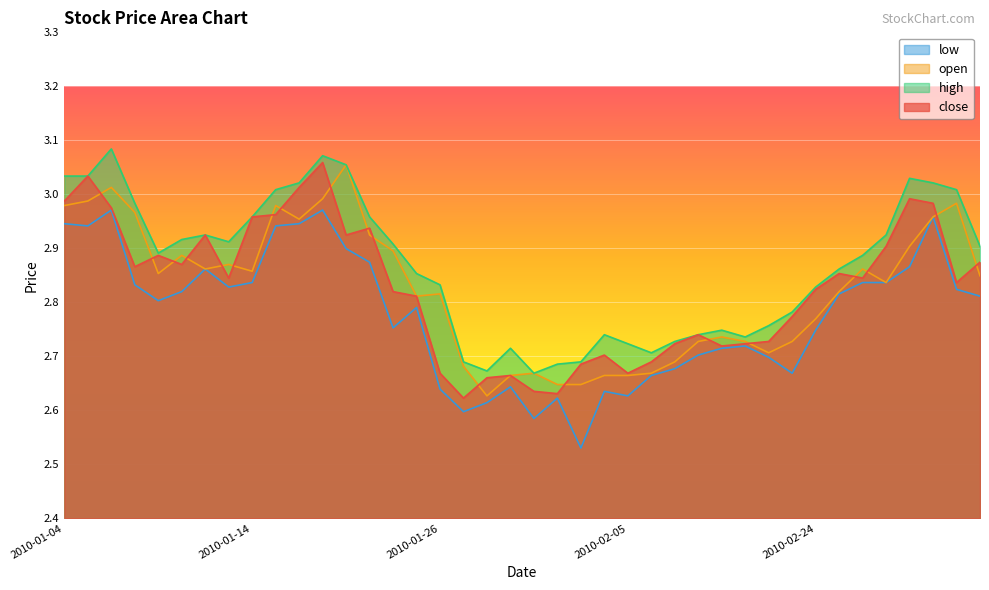

Reading left to right, what are all the values shown in this chart?

close: 2010-01-04=3.0	2010-01-05=3.0	2010-01-06=3.0	2010-01-07=2.9	2010-01-08=2.9	2010-01-11=2.9	2010-01-12=2.9	2010-01-13=2.8	2010-01-14=3.0	2010-01-15=3.0	2010-01-18=3.0	2010-01-19=3.1	2010-01-20=2.9	2010-01-21=2.9	2010-01-22=2.8	2010-01-25=2.8	2010-01-26=2.7	2010-01-27=2.6	2010-01-28=2.7	2010-01-29=2.7	2010-02-01=2.6	2010-02-02=2.6	2010-02-03=2.7	2010-02-04=2.7	2010-02-05=2.7	2010-02-08=2.7	2010-02-09=2.7	2010-02-10=2.7	2010-02-11=2.7	2010-02-12=2.7	2010-02-22=2.7	2010-02-23=2.8	2010-02-24=2.8	2010-02-25=2.9	2010-02-26=2.8	2010-03-01=2.9	2010-03-02=3.0	2010-03-03=3.0	2010-03-04=2.8	2010-03-05=2.9
open: 2010-01-04=3.0	2010-01-05=3.0	2010-01-06=3.0	2010-01-07=3.0	2010-01-08=2.9	2010-01-11=2.9	2010-01-12=2.9	2010-01-13=2.9	2010-01-14=2.9	2010-01-15=3.0	2010-01-18=3.0	2010-01-19=3.0	2010-01-20=3.1	2010-01-21=2.9	2010-01-22=2.9	2010-01-25=2.8	2010-01-26=2.8	2010-01-27=2.7	2010-01-28=2.6	2010-01-29=2.7	2010-02-01=2.7	2010-02-02=2.6	2010-02-03=2.6	2010-02-04=2.7	2010-02-05=2.7	2010-02-08=2.7	2010-02-09=2.7	2010-02-10=2.7	2010-02-11=2.7	2010-02-12=2.7	2010-02-22=2.7	2010-02-23=2.7	2010-02-24=2.8	2010-02-25=2.8	2010-02-26=2.9	2010-03-01=2.8	2010-03-02=2.9	2010-03-03=3.0	2010-03-04=3.0	2010-03-05=2.8
high: 2010-01-04=3.0	2010-01-05=3.0	2010-01-06=3.1	2010-01-07=3.0	2010-01-08=2.9	2010-01-11=2.9	2010-01-12=2.9	2010-01-13=2.9	2010-01-14=3.0	2010-01-15=3.0	2010-01-18=3.0	2010-01-19=3.1	2010-01-20=3.1	2010-01-21=3.0	2010-01-22=2.9	2010-01-25=2.9	2010-01-26=2.8	2010-01-27=2.7	2010-01-28=2.7	2010-01-29=2.7	2010-02-01=2.7	2010-02-02=2.7	2010-02-03=2.7	2010-02-04=2.7	2010-02-05=2.7	2010-02-08=2.7	2010-02-09=2.7	2010-02-10=2.7	2010-02-11=2.7	2010-02-12=2.7	2010-02-22=2.8	2010-02-23=2.8	2010-02-24=2.8	2010-02-25=2.9	2010-02-26=2.9	2010-03-01=2.9	2010-03-02=3.0	2010-03-03=3.0	2010-03-04=3.0	2010-03-05=2.9
low: 2010-01-04=2.9	2010-01-05=2.9	2010-01-06=3.0	2010-01-07=2.8	2010-01-08=2.8	2010-01-11=2.8	2010-01-12=2.9	2010-01-13=2.8	2010-01-14=2.8	2010-01-15=2.9	2010-01-18=2.9	2010-01-19=3.0	2010-01-20=2.9	2010-01-21=2.9	2010-01-22=2.8	2010-01-25=2.8	2010-01-26=2.6	2010-01-27=2.6	2010-01-28=2.6	2010-01-29=2.6	2010-02-01=2.6	2010-02-02=2.6	2010-02-03=2.5	2010-02-04=2.6	2010-02-05=2.6	2010-02-08=2.7	2010-02-09=2.7	2010-02-10=2.7	2010-02-11=2.7	2010-02-12=2.7	2010-02-22=2.7	2010-02-23=2.7	2010-02-24=2.7	2010-02-25=2.8	2010-02-26=2.8	2010-03-01=2.8	2010-03-02=2.9	2010-03-03=3.0	2010-03-04=2.8	2010-03-05=2.8